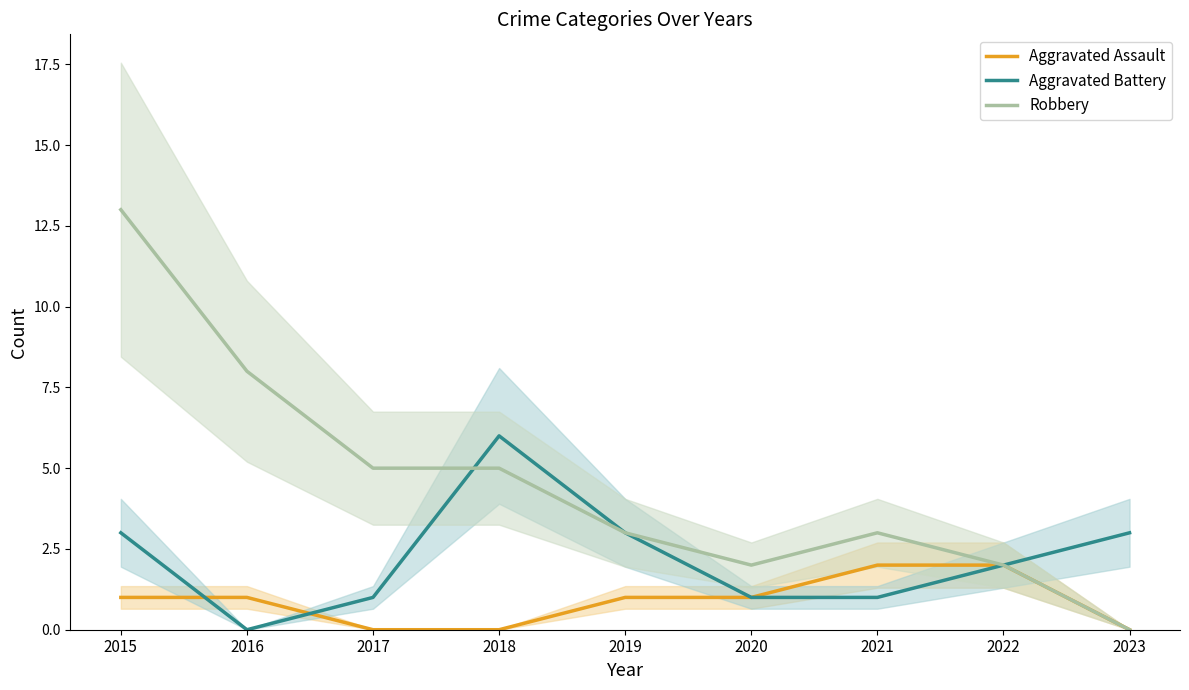

True or false: Aggravated Assault has more than 0 points higher than both neighbors.

False